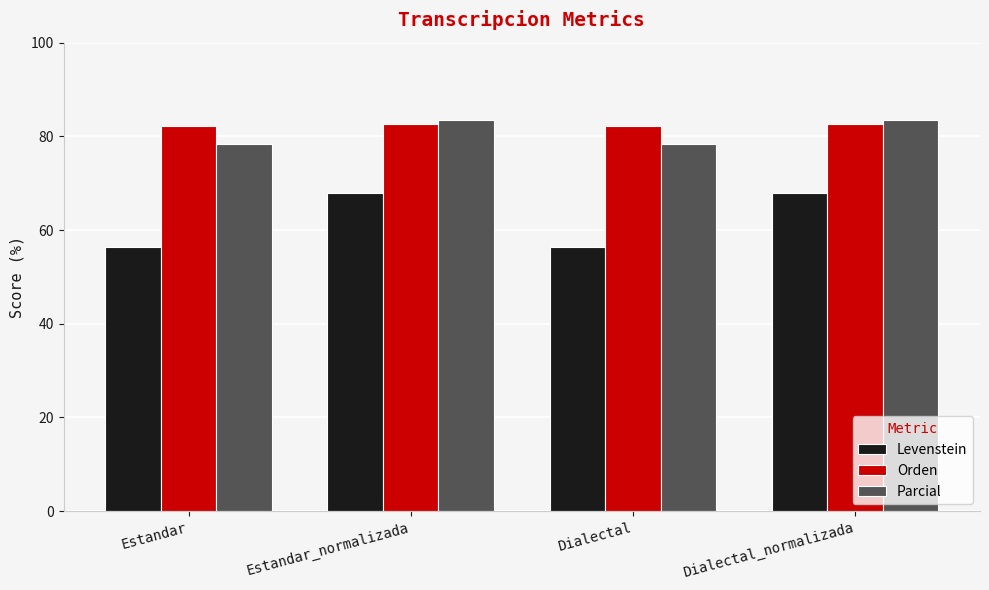

What is the total value across all series at Estandar_normalizada?

233.9